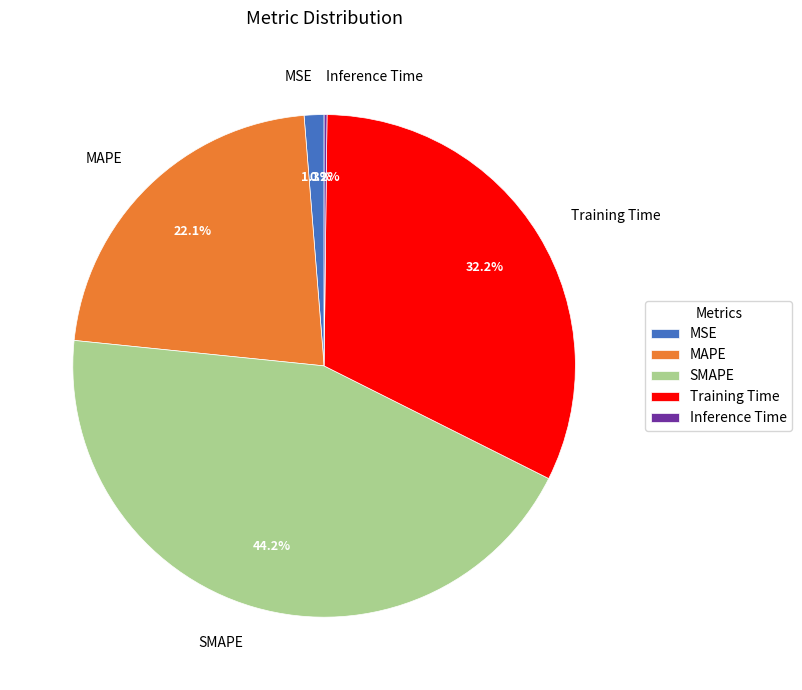

To the nearest percent, what portion does Training Time represent?

32%